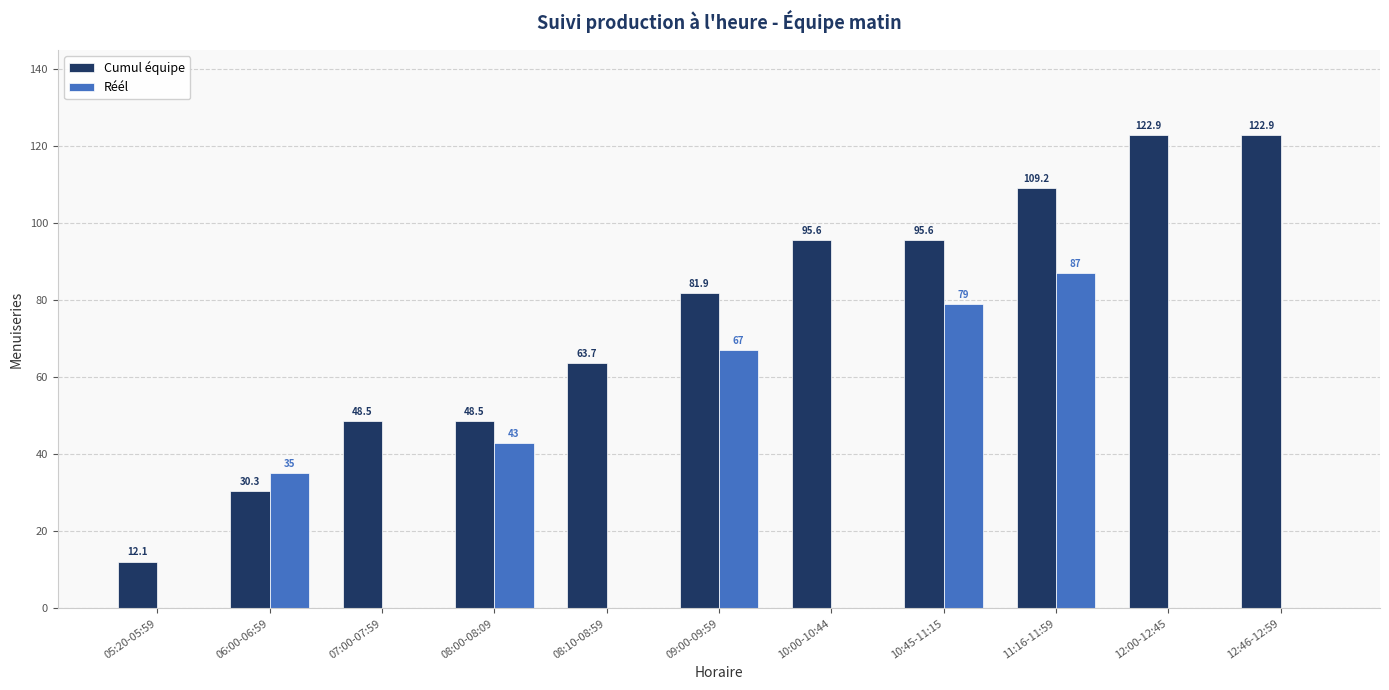

What is the highest value of the Cumul équipe series?

122.9